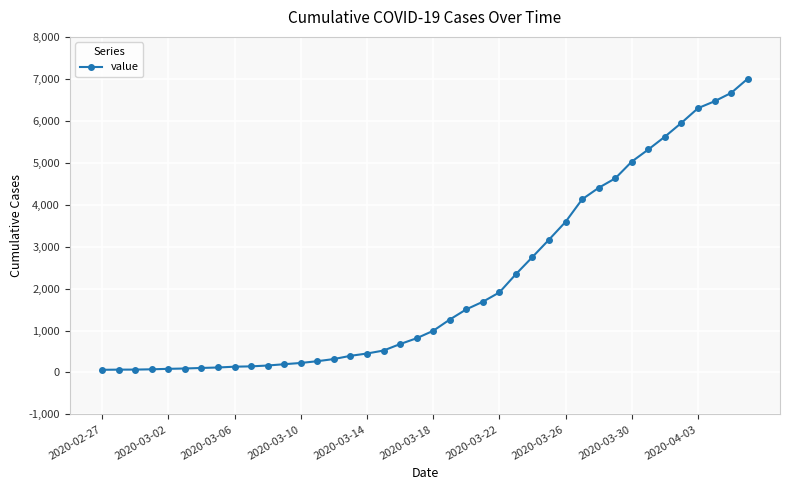

What is the sum of all values?

85740